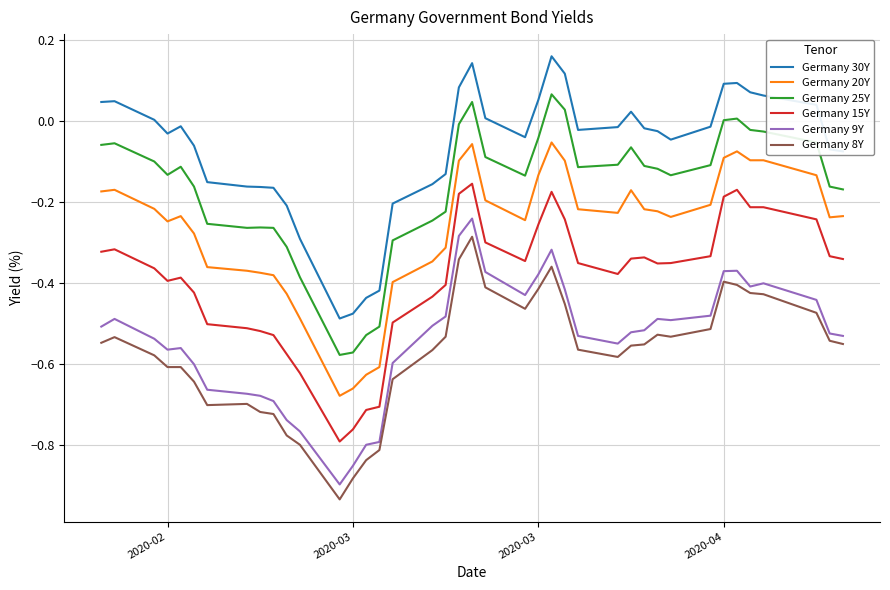

True or false: Germany 9Y and Germany 25Y cross at least once.

False